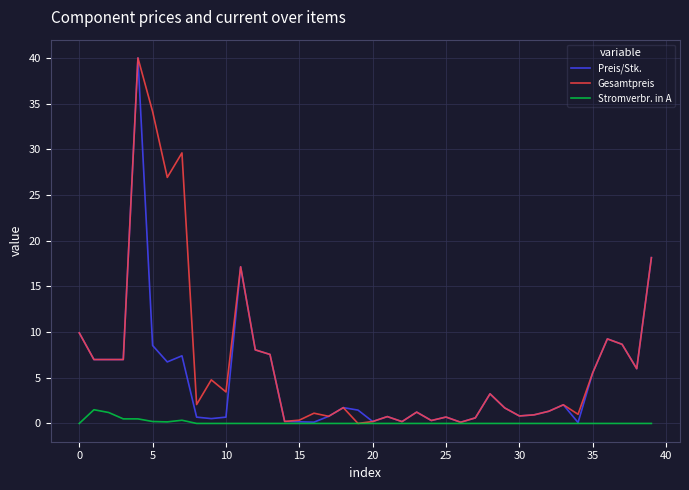

List the series in order of their overall mean, lowest first.

Stromverbr. in A, Preis/Stk., Gesamtpreis